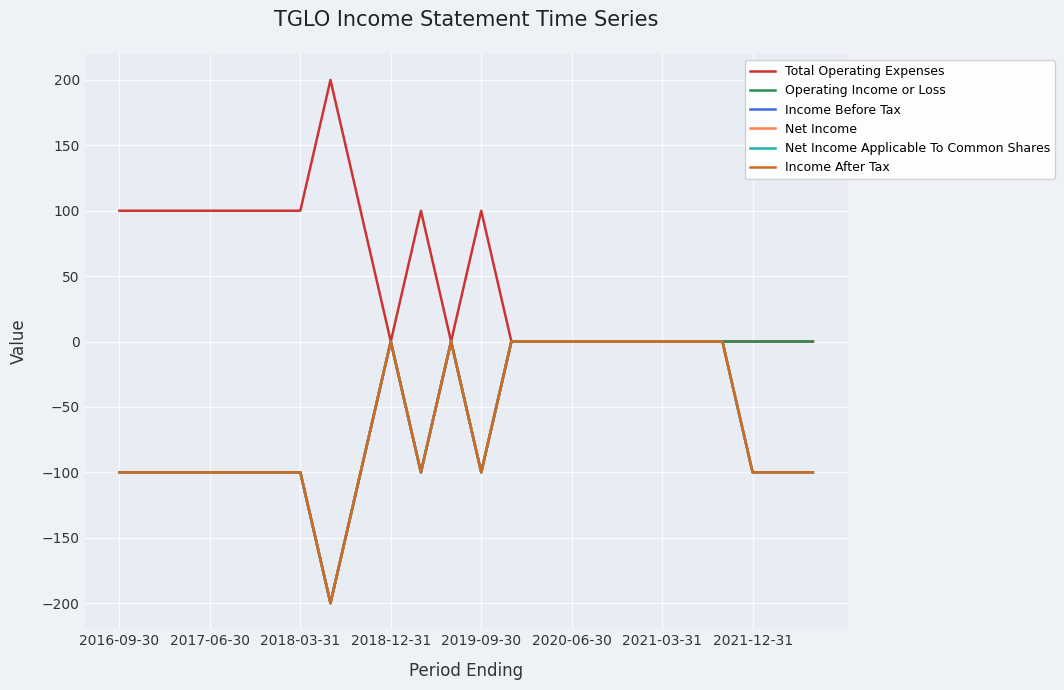

What is the difference between the second highest and second lowest values in the Income After Tax series?

100